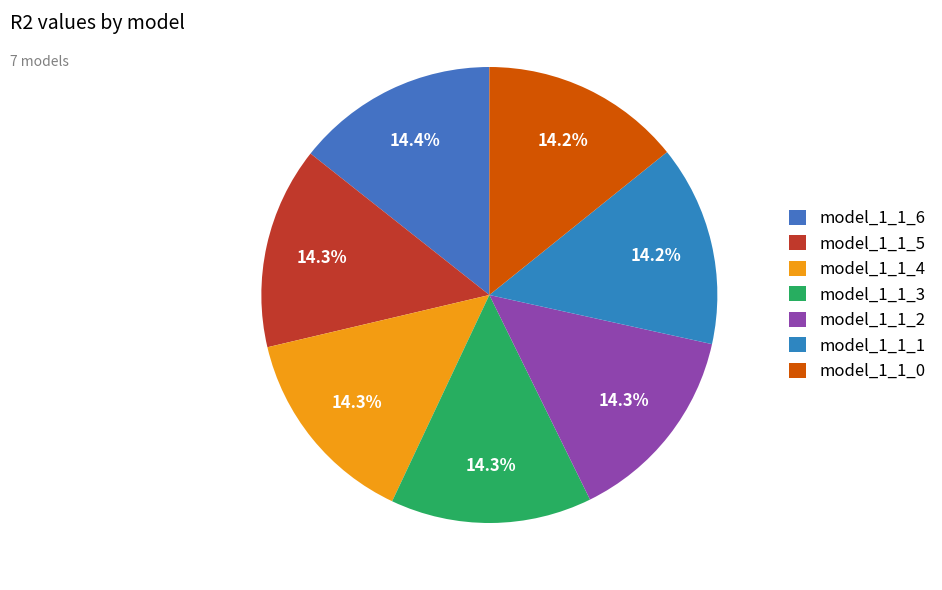

To the nearest percent, what portion does model_1_1_3 represent?

14%